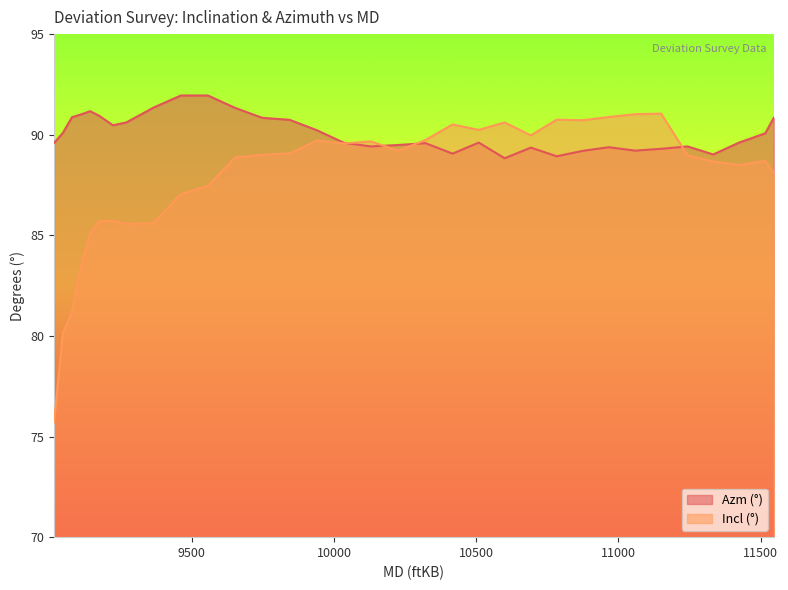

Is the value of Azm (°) at 9748 greater than the value of Incl (°) at 9270?

Yes